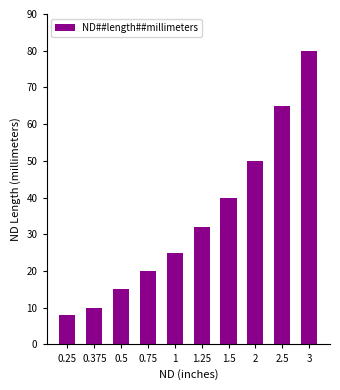

List the labels in order of value, smallest first.

0.25, 0.375, 0.5, 0.75, 1, 1.25, 1.5, 2, 2.5, 3